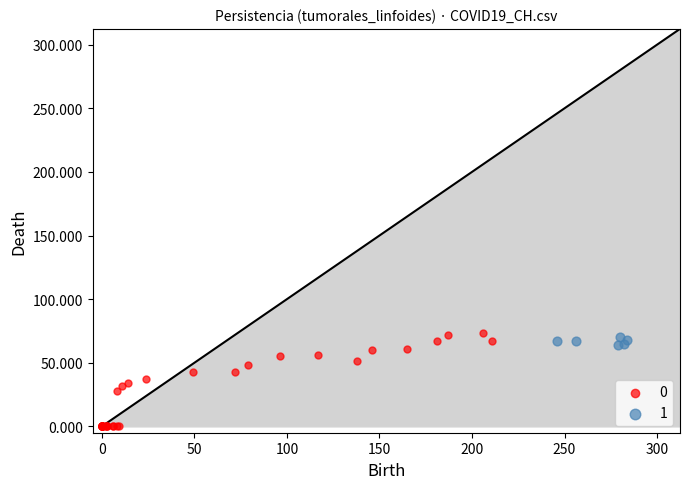

Which series reaches the minimum Y coordinate?

0